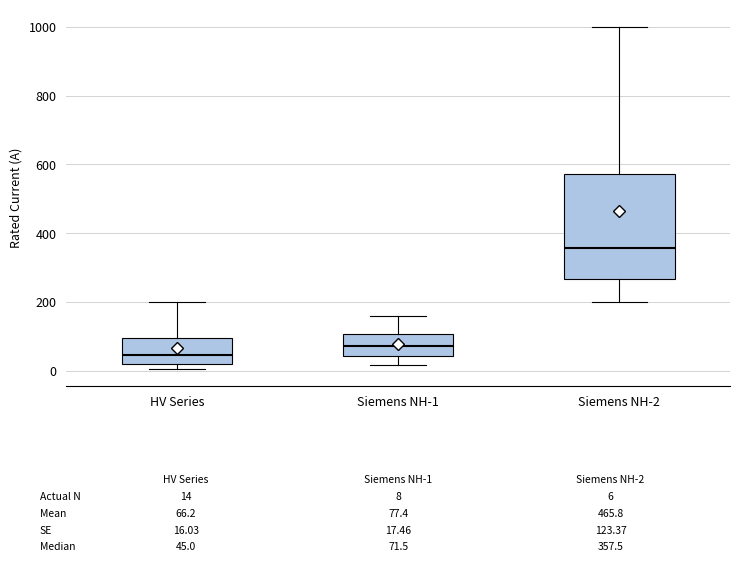

Comparing the boxes themselves (not the whiskers), which one is the tallest?

Siemens NH-2